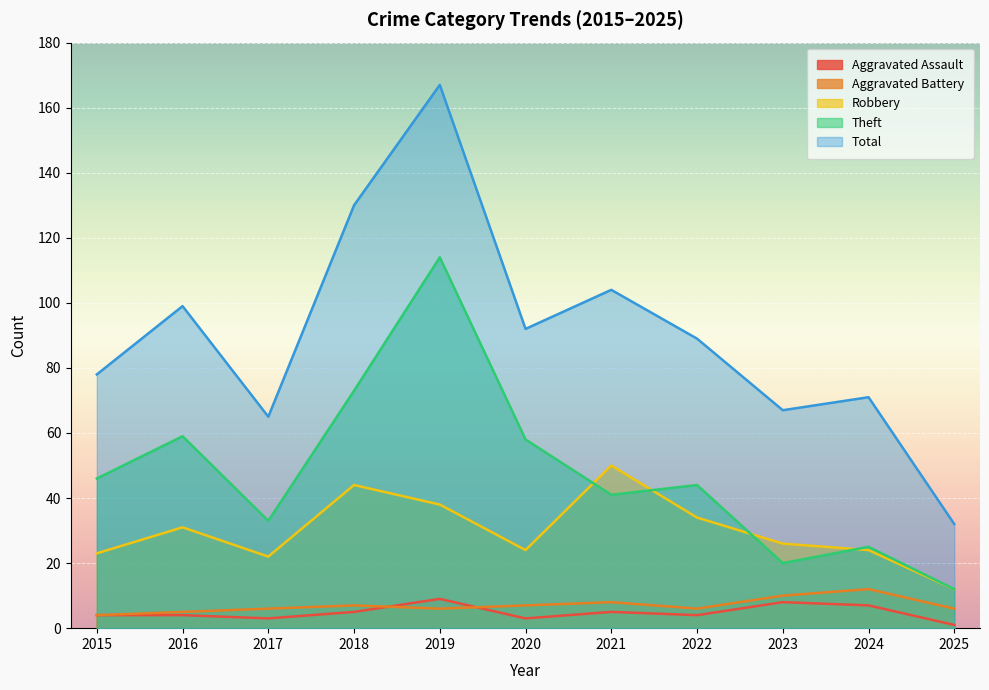

Rank the categories by Theft value from highest to lowest.

2019, 2018, 2016, 2020, 2015, 2022, 2021, 2017, 2024, 2023, 2025